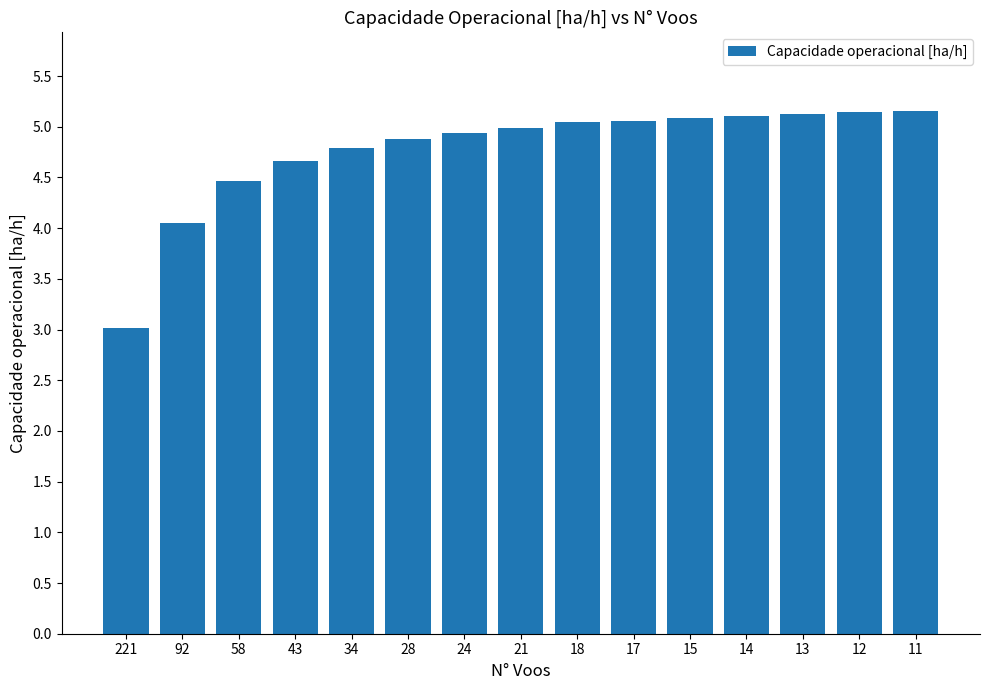

What is the ratio of the value at 28 to the value at 34?

1.0